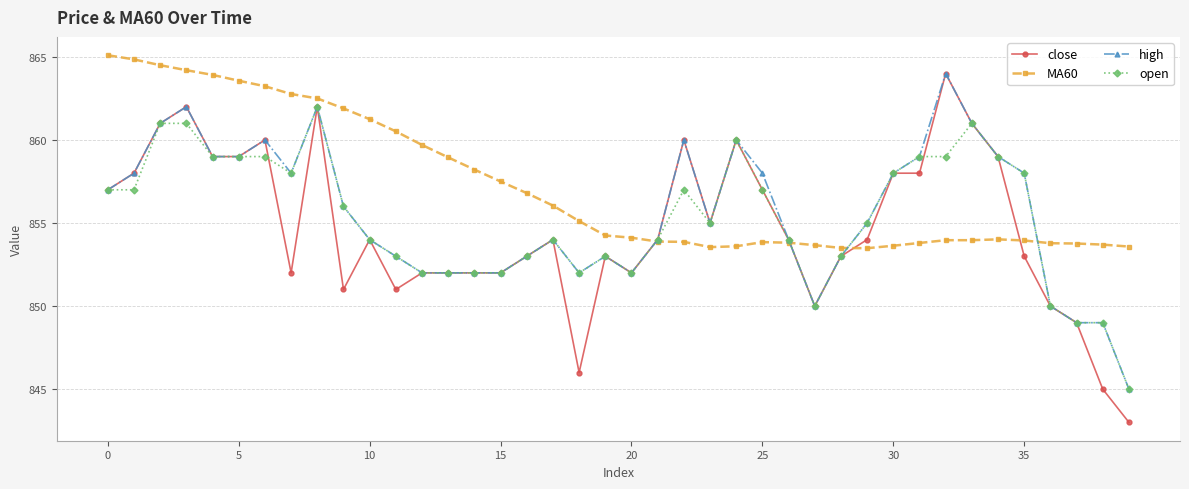

What is the value of the high point at the 31st from the left?

858.0